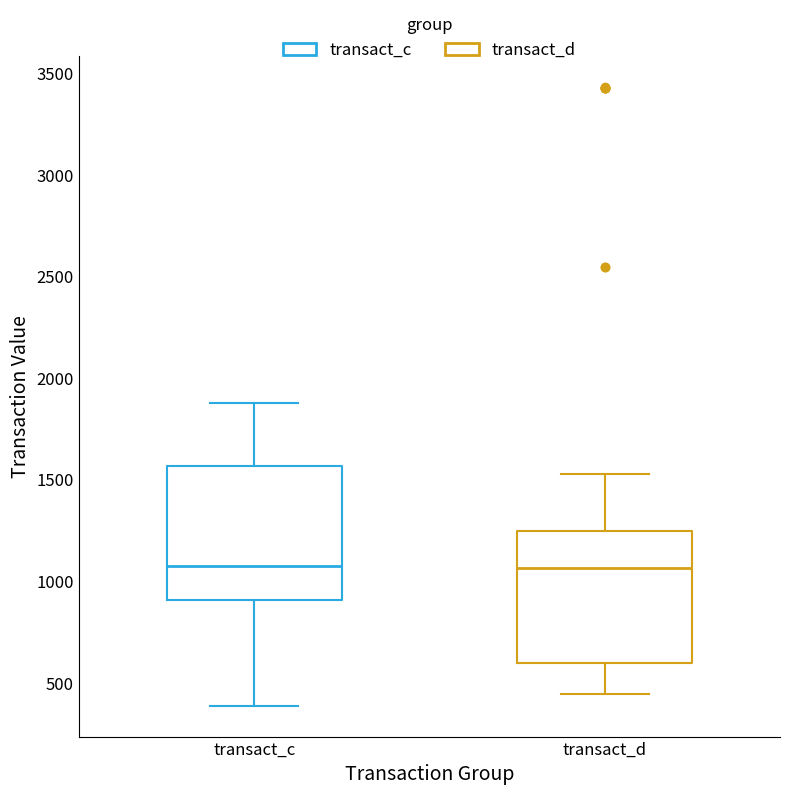

Reading left to right, transcribe this box plot: for each box, give where its median line is, the range the box spans, and where its two whiskers end, as read against the y-axis. The values are not printed on the chart, so give them approximately, as read against the axis.

transact_c: median 1100, box 900 to 1550, whiskers 400 to 1900
transact_d: median 1050, box 600 to 1250, whiskers 450 to 1550